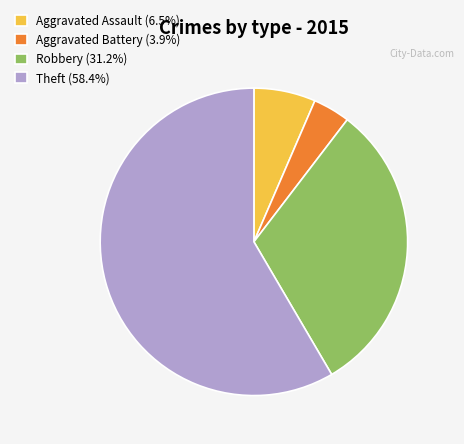

Is Theft (58.4%) the majority of the pie?

Yes